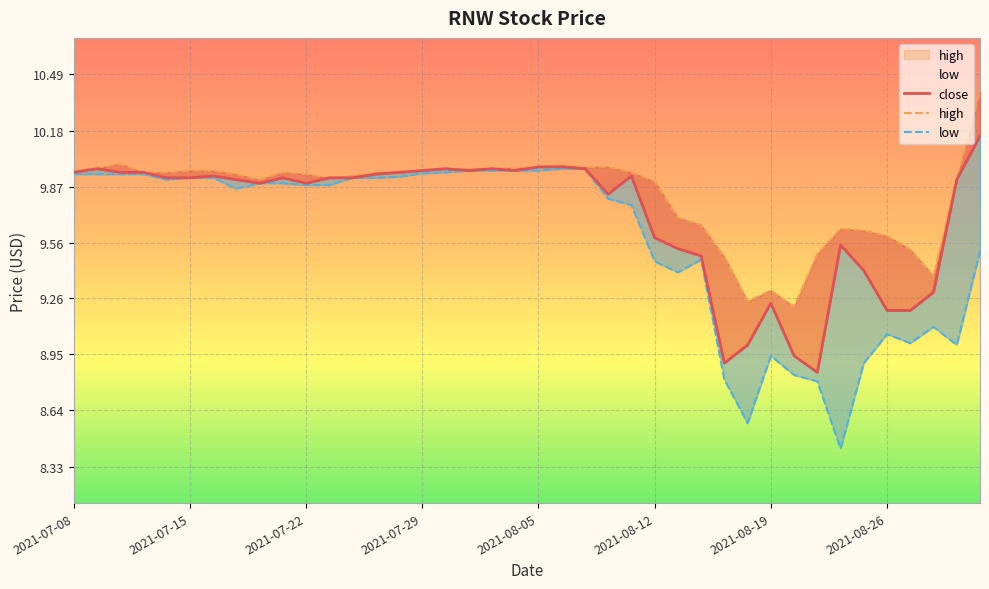

True or false: close has a value of 9.9 at 2021-08-11.

True